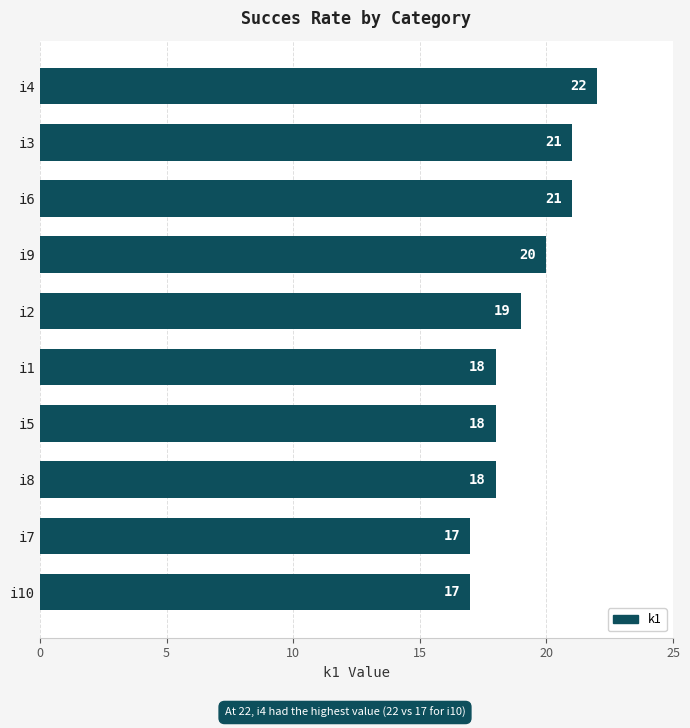

Between i7 and i6, which is larger?

i6